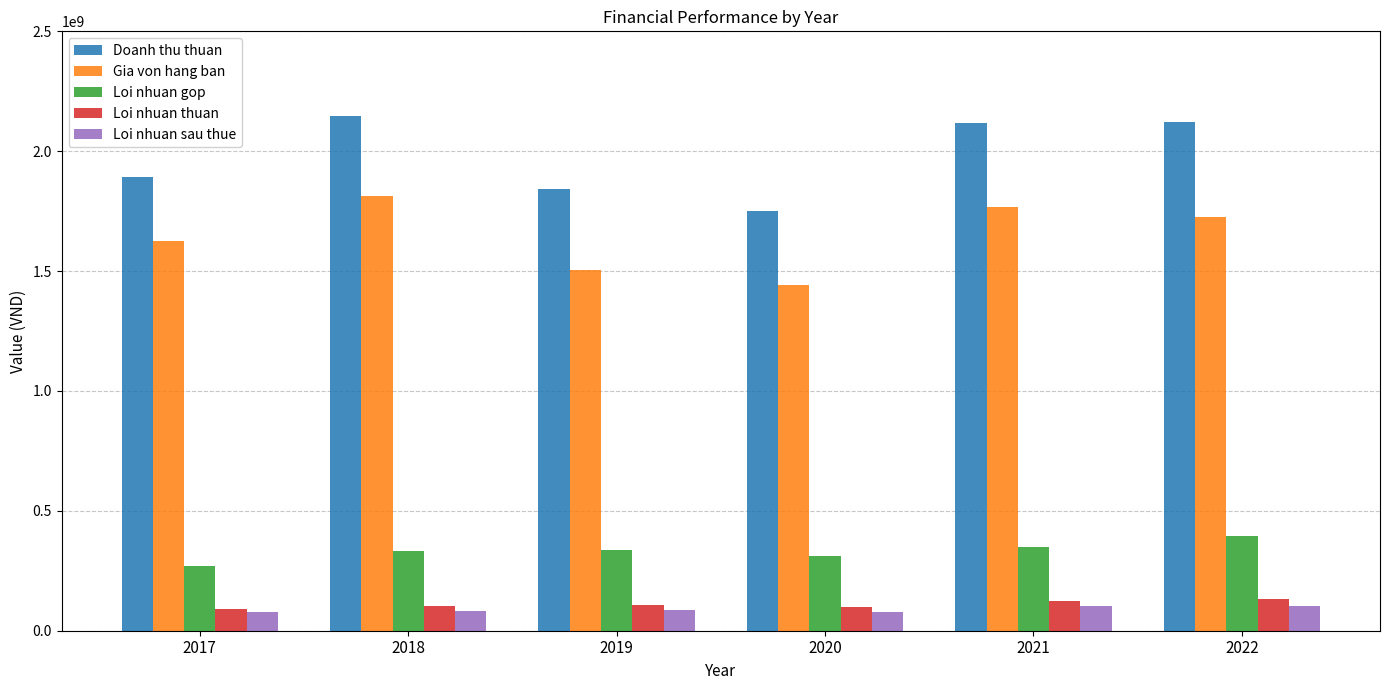

The Gia von hang ban series shows 1623929259 at 2017. True or false?

True